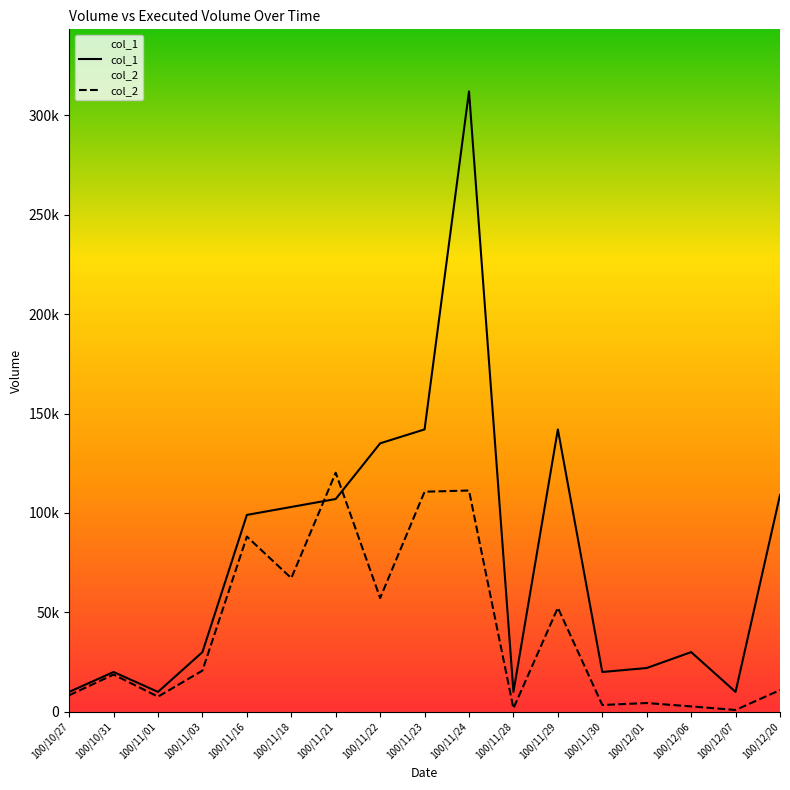

List the series in order of their overall mean, lowest first.

col_2, col_1